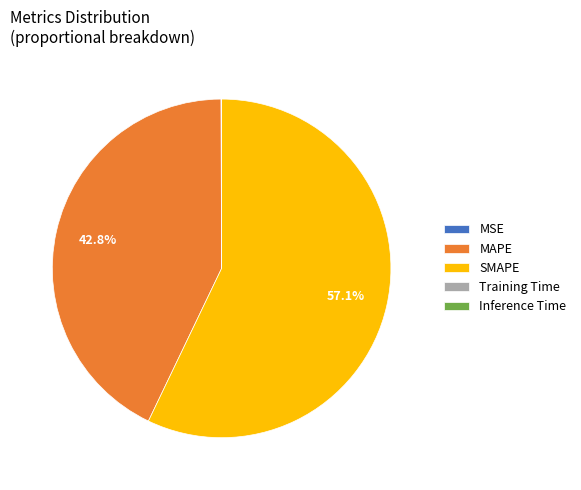

Does any single category account for the majority?

Yes